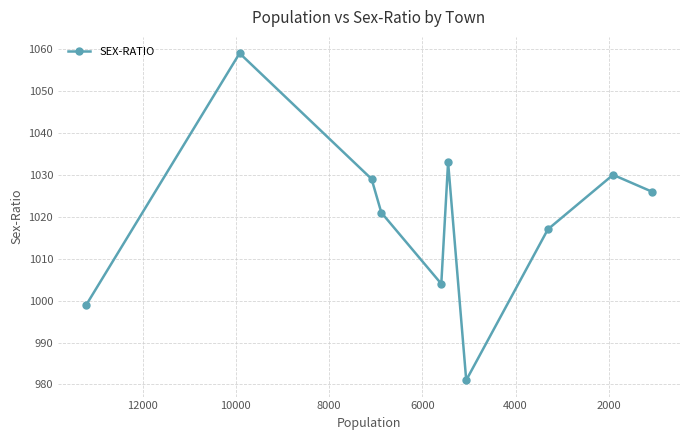

What is the sum of all values?

10199